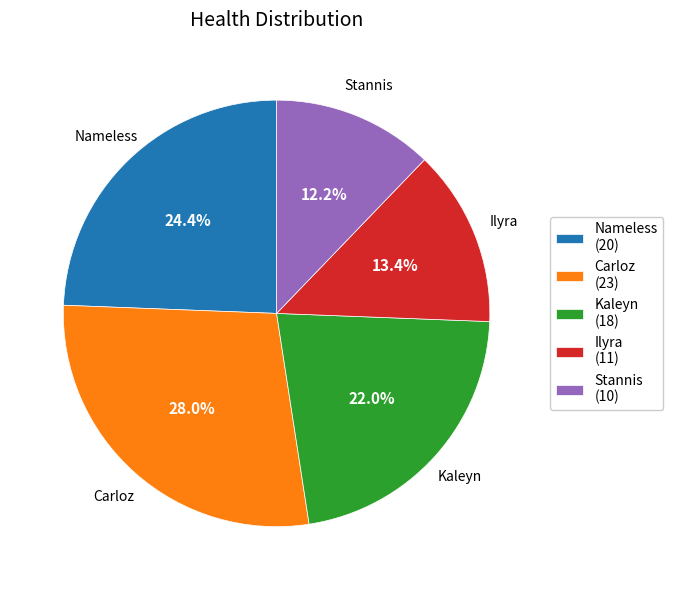

Approximately how many times larger is the value at Ilyra compared to Kaleyn?

0.6